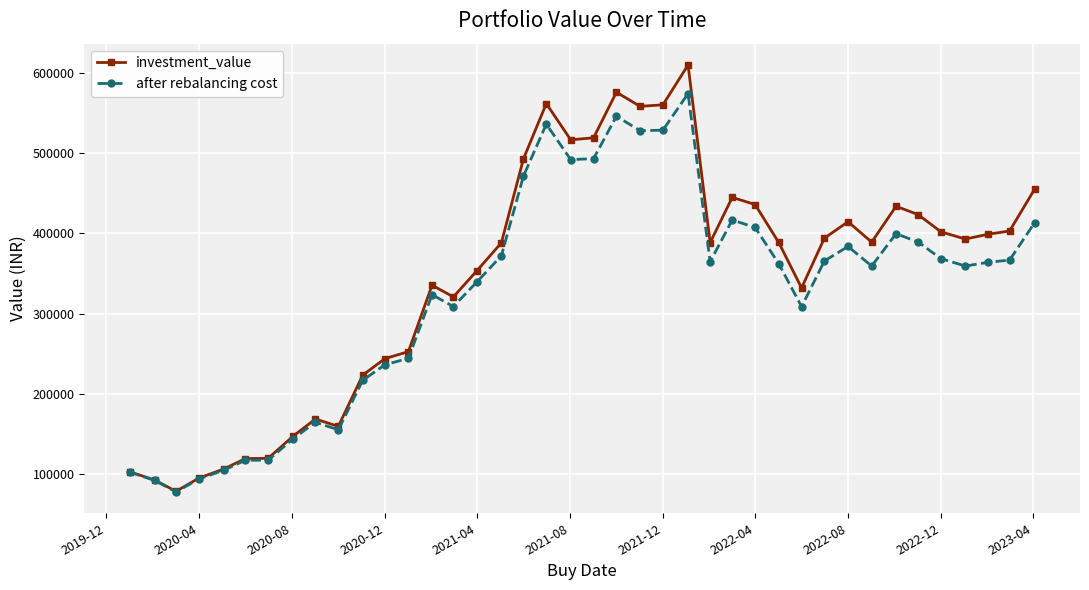

List the series in order of their peak value, lowest first.

after rebalancing cost, investment_value